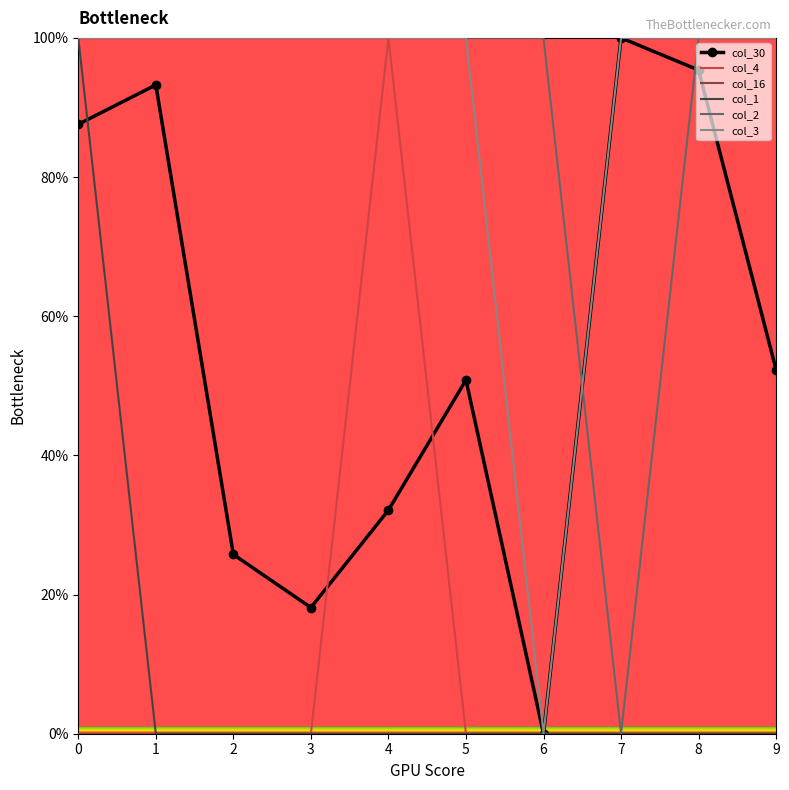

What is the total value across all series at 9?

252.3